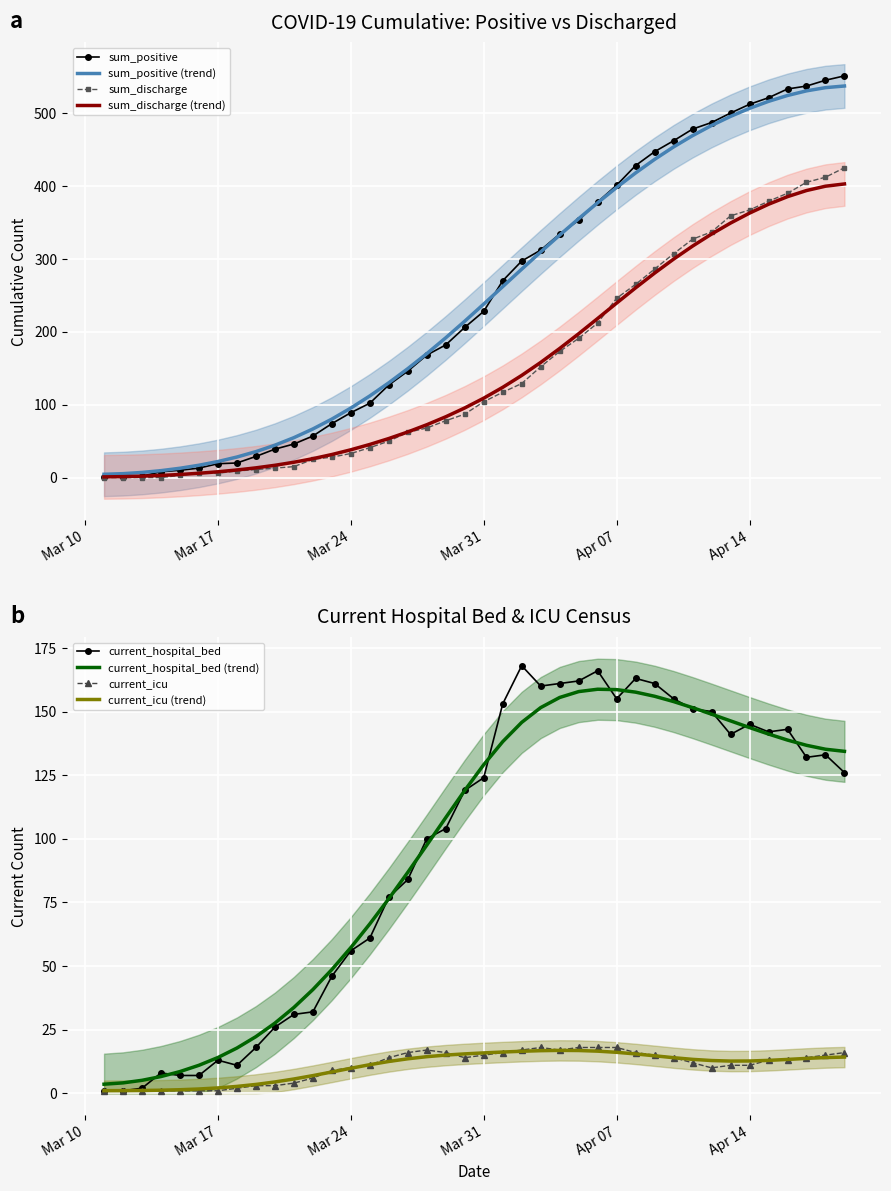

The value of sum_positive at Mar 24 is 89.0. True or false?

True